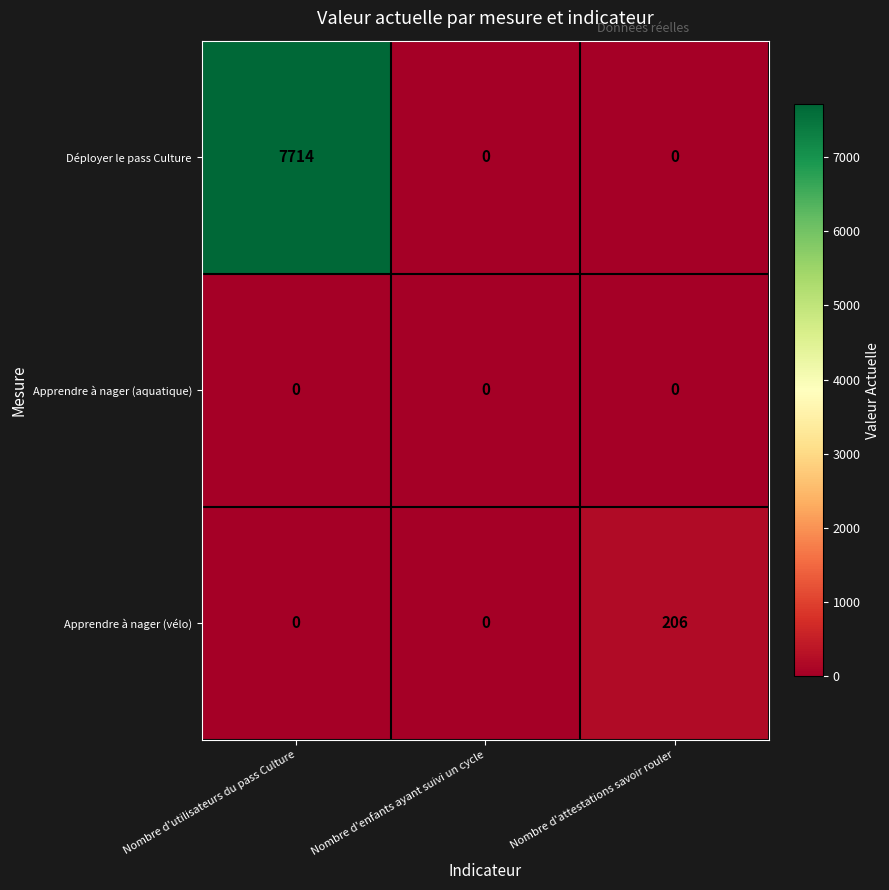

Reading right to left, extract all data points from this chart.

Déployer le pass Culture: Nombre d'attestations savoir rouler=0	Nombre d'enfants ayant suivi un cycle=0	Nombre d'utilisateurs du pass Culture=7714
Apprendre à nager (aquatique): Nombre d'attestations savoir rouler=0	Nombre d'enfants ayant suivi un cycle=0	Nombre d'utilisateurs du pass Culture=0
Apprendre à nager (vélo): Nombre d'attestations savoir rouler=206	Nombre d'enfants ayant suivi un cycle=0	Nombre d'utilisateurs du pass Culture=0